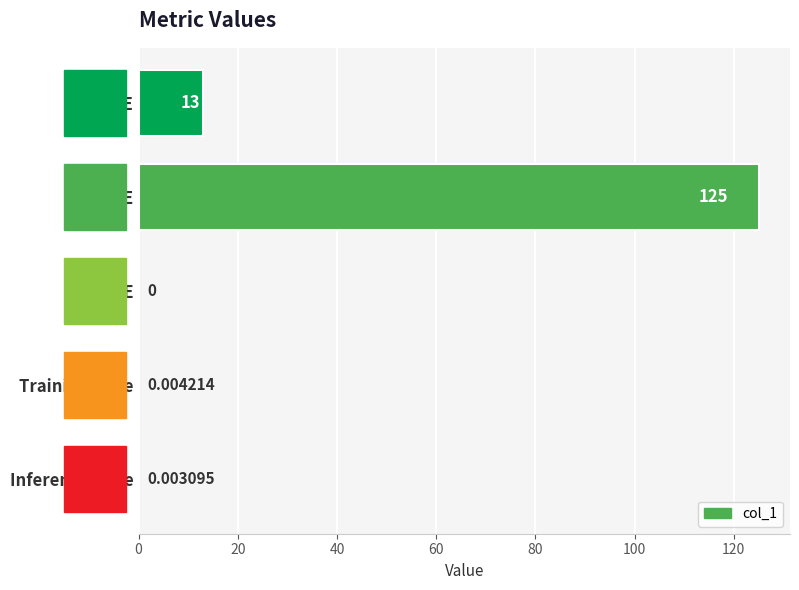

Which has a higher value, Training Time or Inference Time?

Training Time